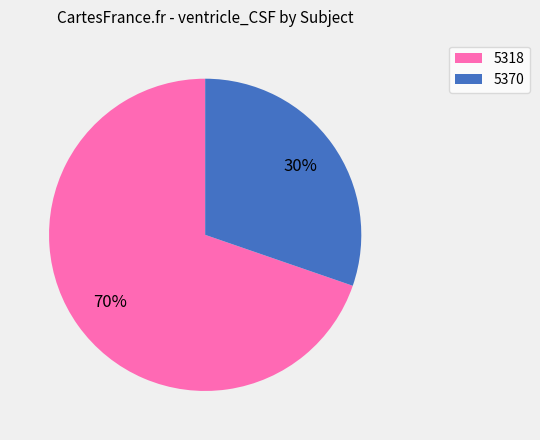

Count the number of slices in the pie.

2